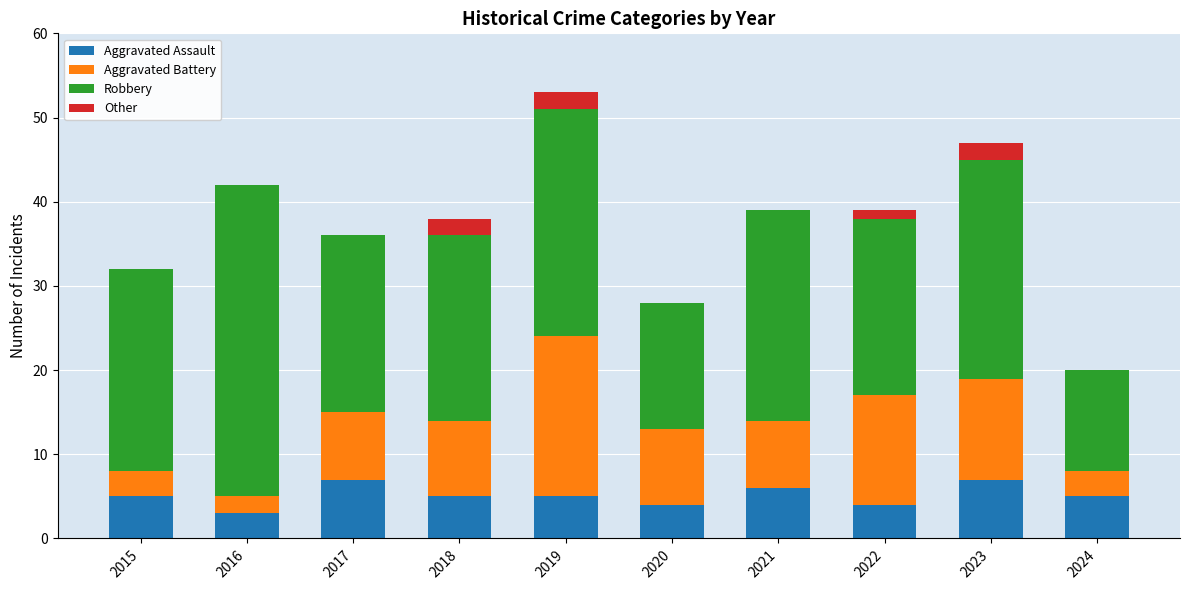

What value does the Aggravated Assault series have at 2018?

5